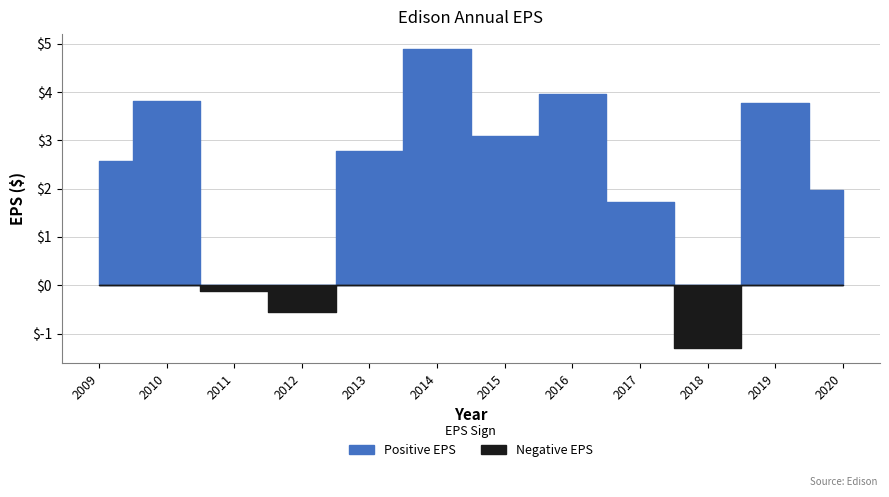

True or false: the data shows -1.9 at 2018.

False